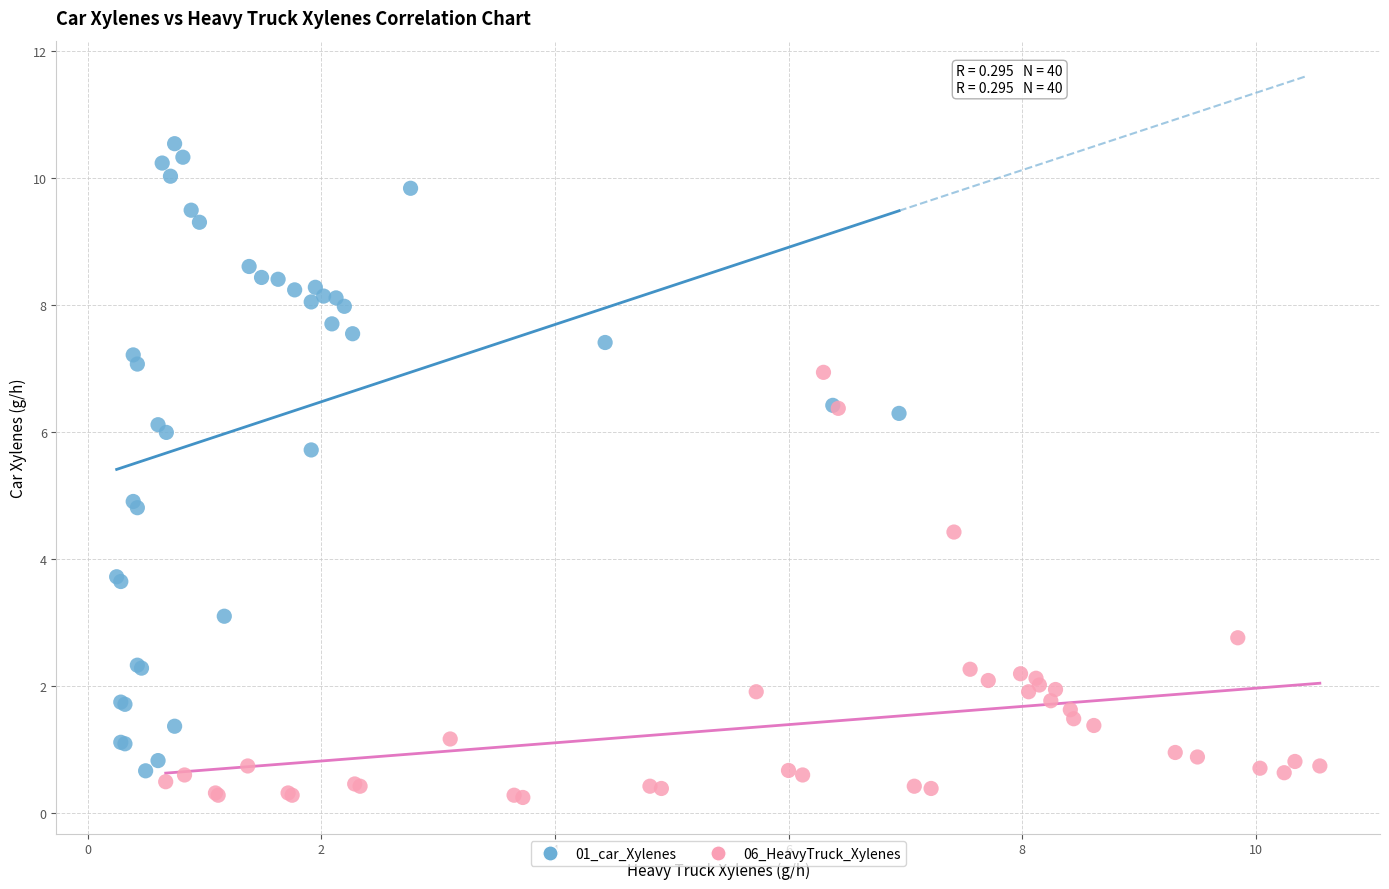

Which series contains the highest Y value?

01_car_Xylenes